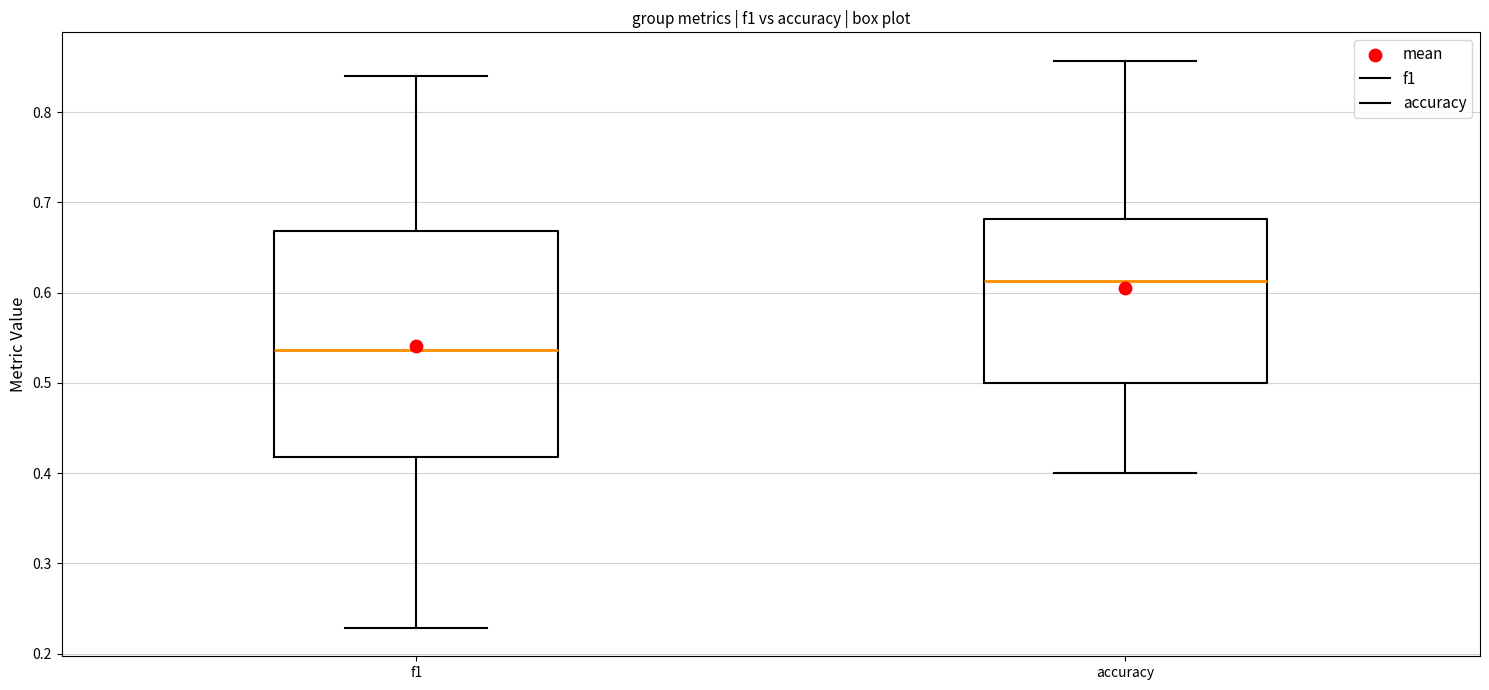

Where is the upper edge of the box for f1 on the y-axis? The values are not printed on the chart, so give them approximately, as read against the axis.

0.67